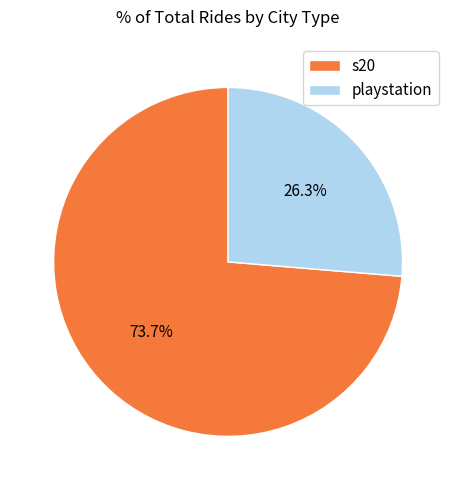

True or false: playstation accounts for 26% of the total.

True